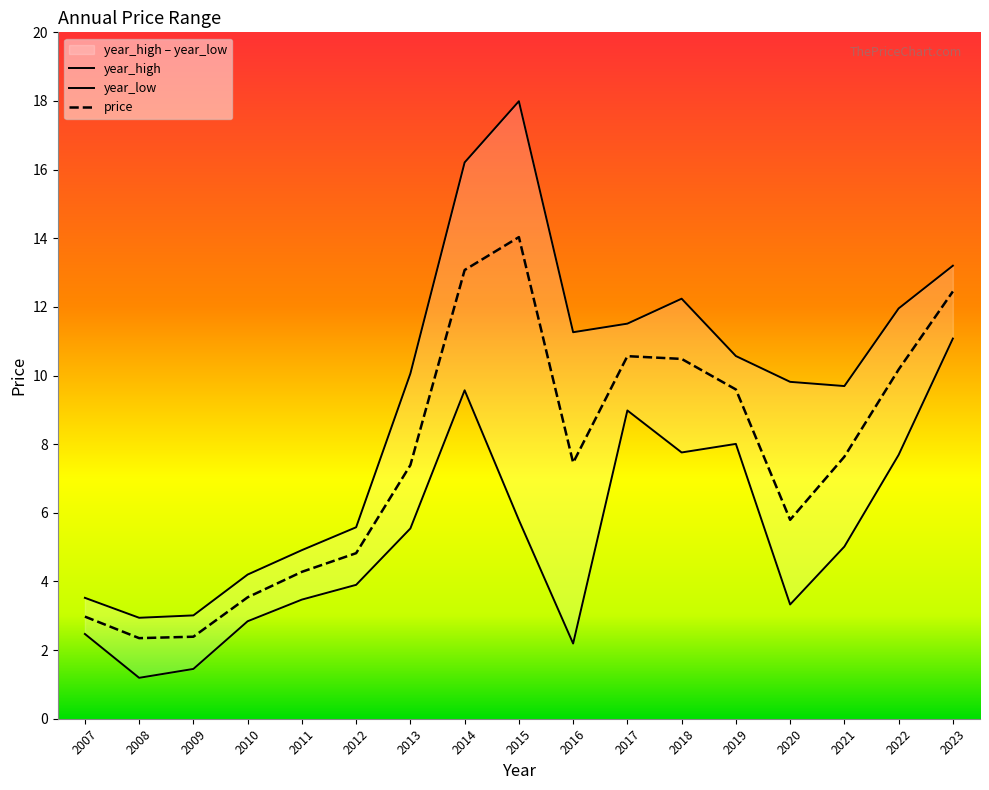

Reading left to right, list all the values displayed in this chart.

price: 2007=3.0	2008=2.3	2009=2.4	2010=3.5	2011=4.3	2012=4.8	2013=7.4	2014=13.1	2015=14.0	2016=7.5	2017=10.6	2018=10.5	2019=9.6	2020=5.8	2021=7.6	2022=10.2	2023=12.4
year_high: 2007=3.5	2008=2.9	2009=3.0	2010=4.2	2011=4.9	2012=5.6	2013=10.1	2014=16.2	2015=18.0	2016=11.3	2017=11.5	2018=12.2	2019=10.6	2020=9.8	2021=9.7	2022=12.0	2023=13.2
year_low: 2007=2.5	2008=1.2	2009=1.5	2010=2.8	2011=3.5	2012=3.9	2013=5.5	2014=9.6	2015=5.8	2016=2.2	2017=9.0	2018=7.8	2019=8.0	2020=3.3	2021=5.0	2022=7.7	2023=11.1